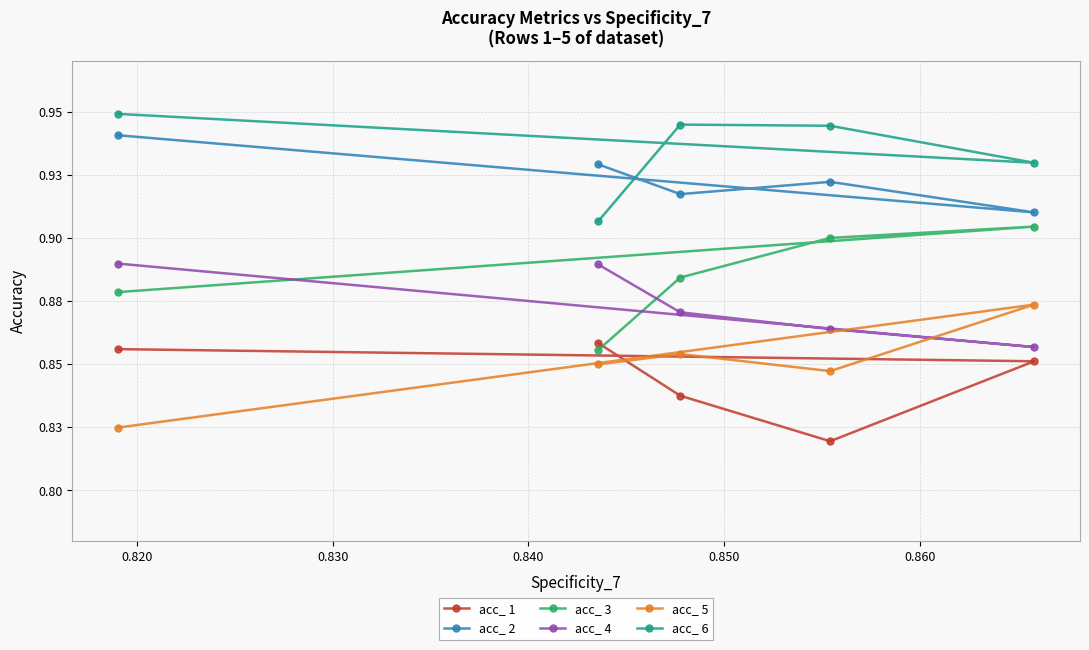

What is the value of the acc_ 4 point at the 4th from the left?

0.9